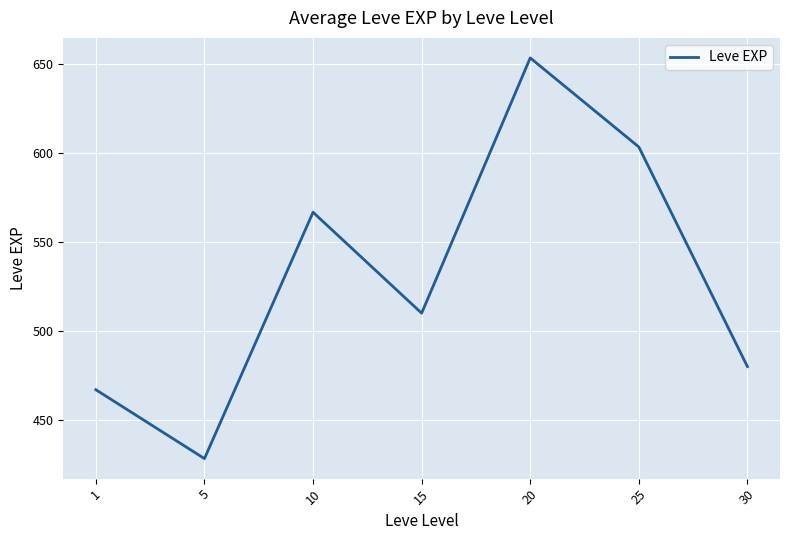

What is the sum of all values?

3708.7